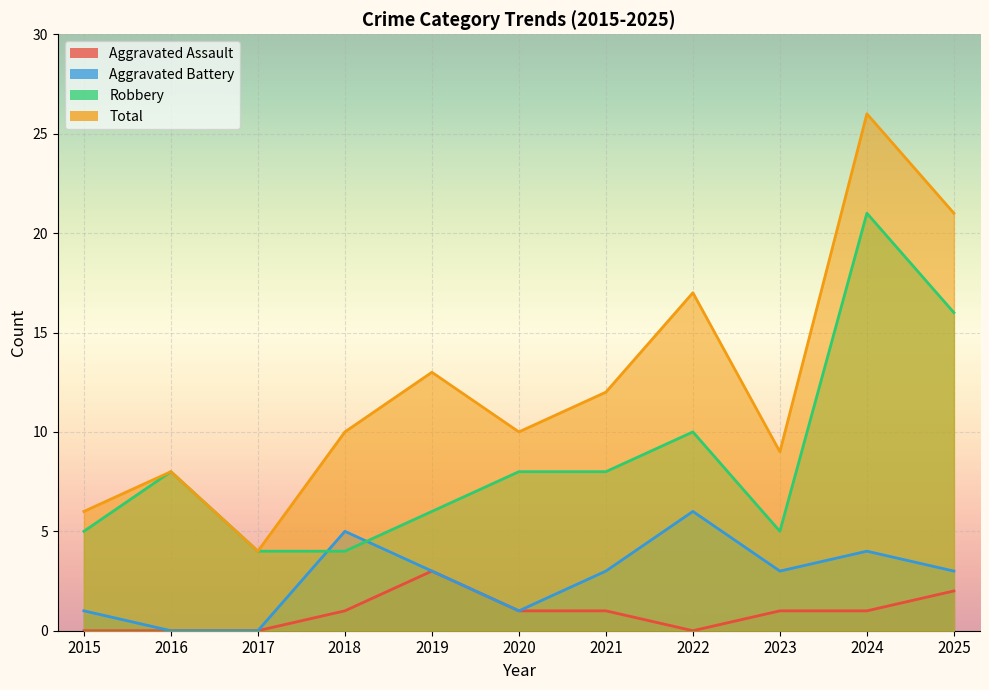

Reading left to right, extract all data points from this chart.

Aggravated Assault: 2015=0	2016=0	2017=0	2018=1	2019=3	2020=1	2021=1	2022=0	2023=1	2024=1	2025=2
Aggravated Battery: 2015=1	2016=0	2017=0	2018=5	2019=3	2020=1	2021=3	2022=6	2023=3	2024=4	2025=3
Robbery: 2015=5	2016=8	2017=4	2018=4	2019=6	2020=8	2021=8	2022=10	2023=5	2024=21	2025=16
Total: 2015=6	2016=8	2017=4	2018=10	2019=13	2020=10	2021=12	2022=17	2023=9	2024=26	2025=21